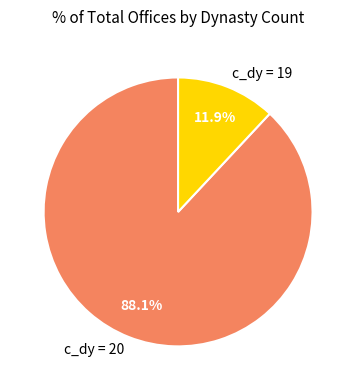

Rank the categories by value from highest to lowest.

c_dy = 20, c_dy = 19